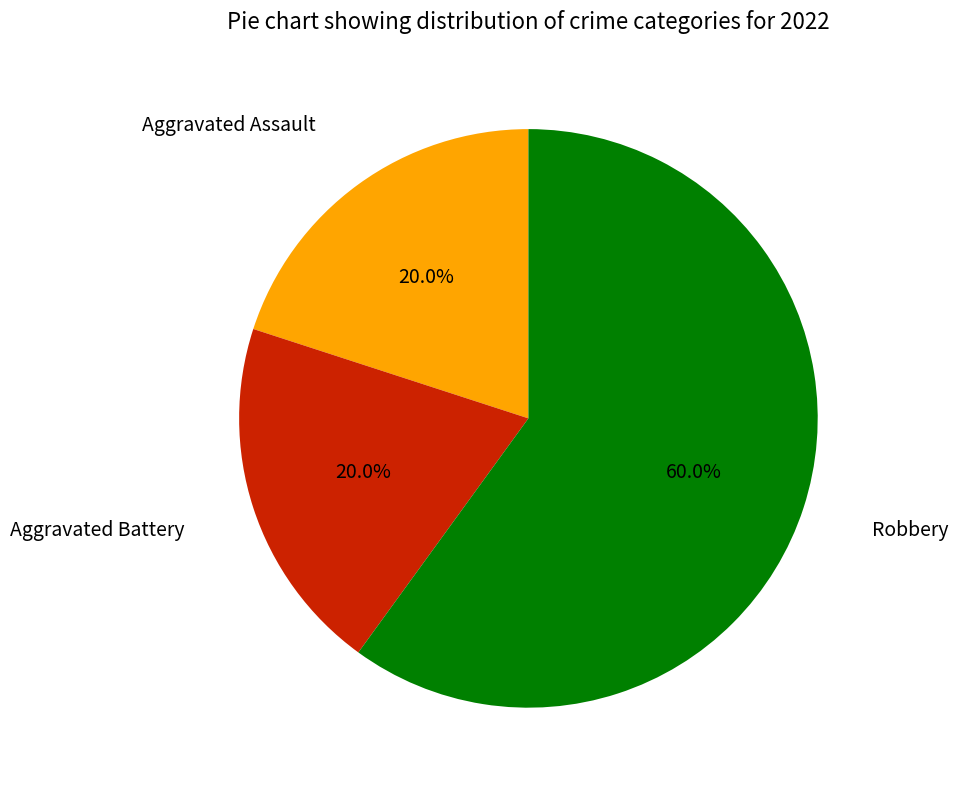

Between Aggravated Battery and Robbery, which is larger?

Robbery